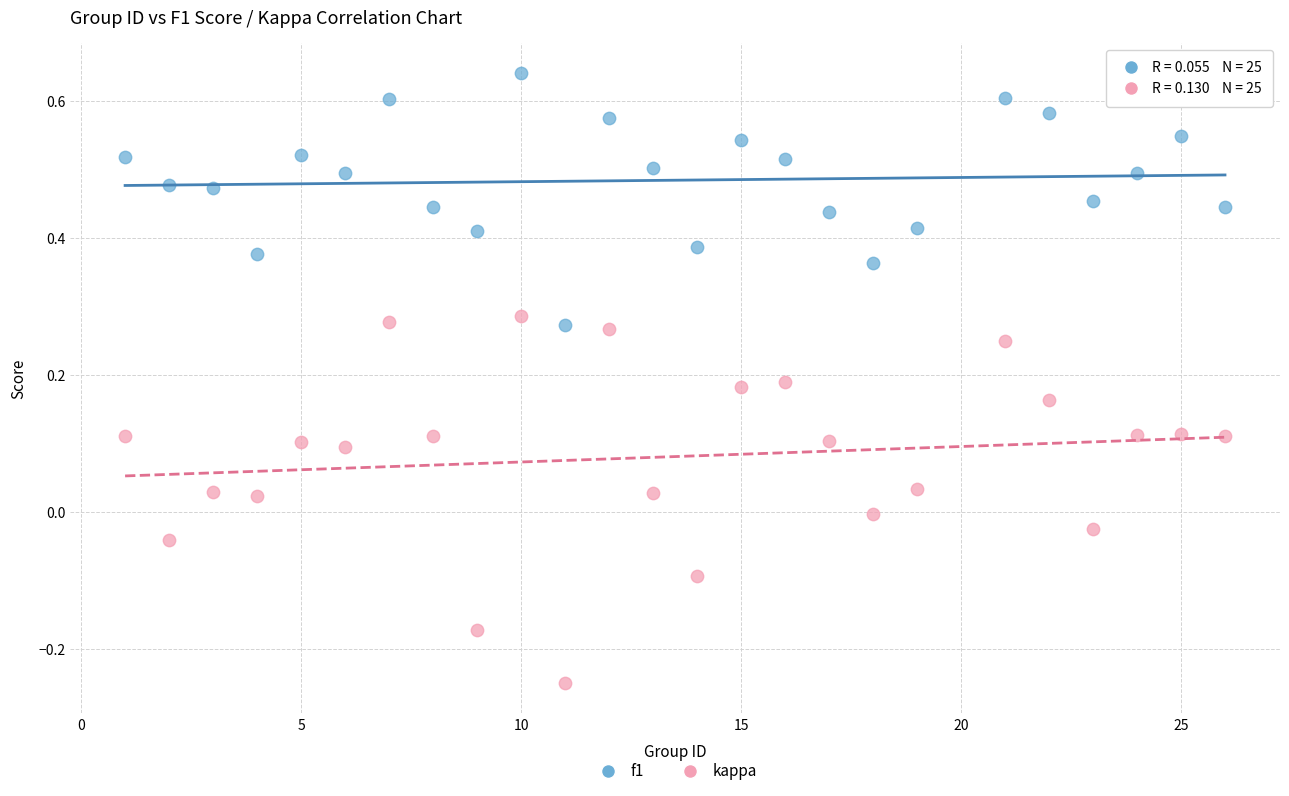

Which series contains the lowest Y value?

kappa